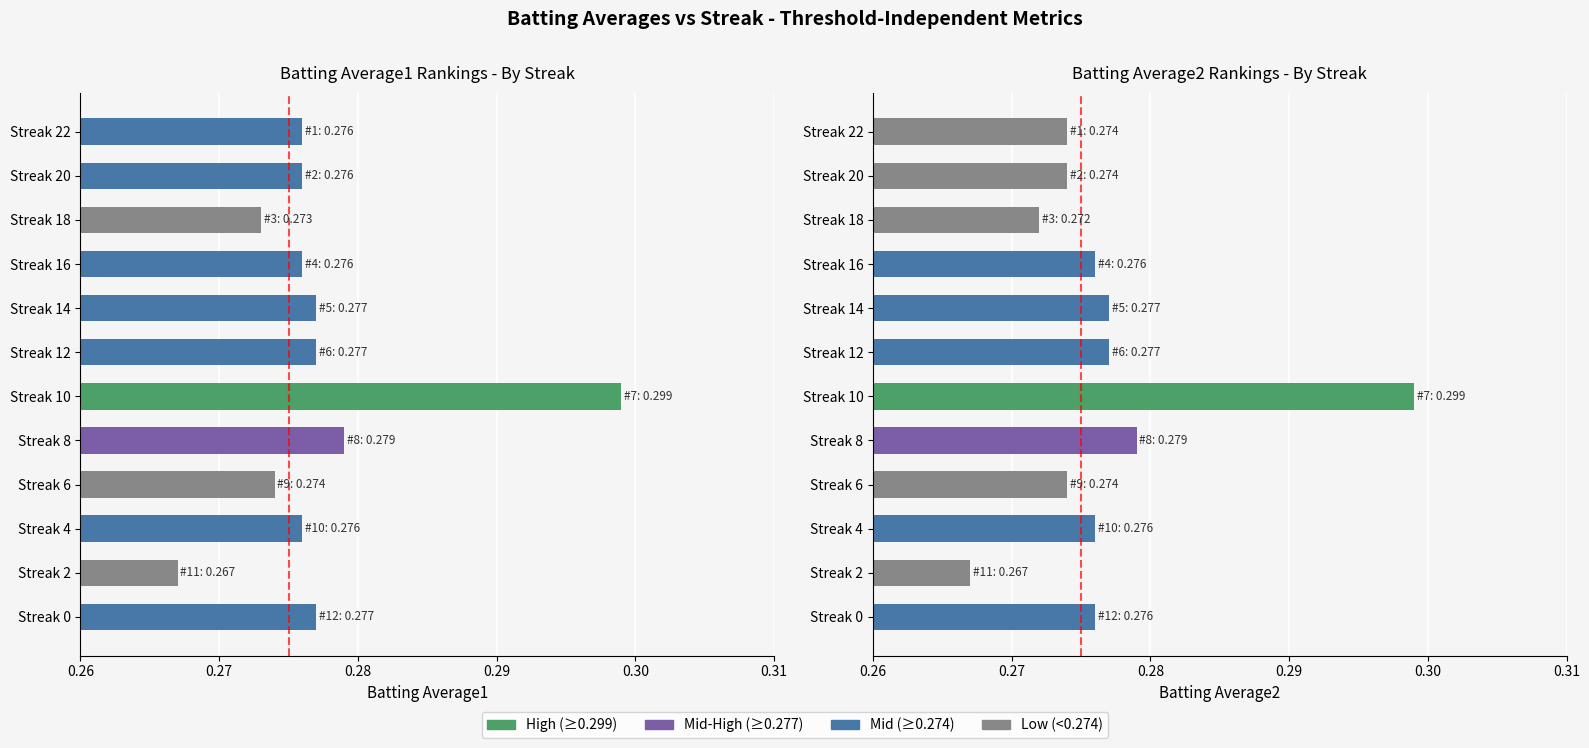

How many bars are there in each group?

2